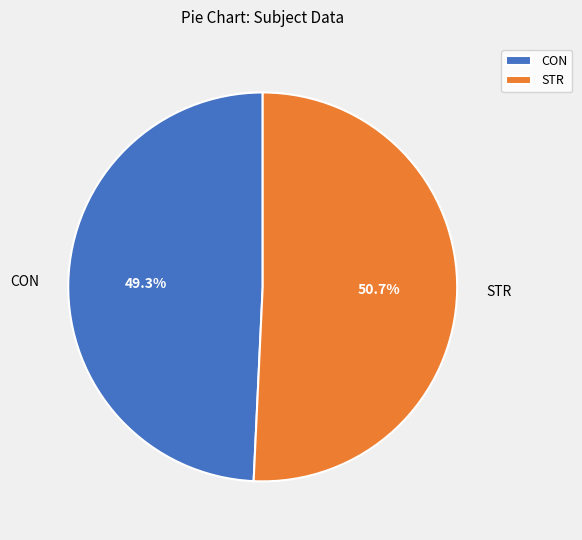

Approximately how many times larger is the value at STR compared to CON?

1.0